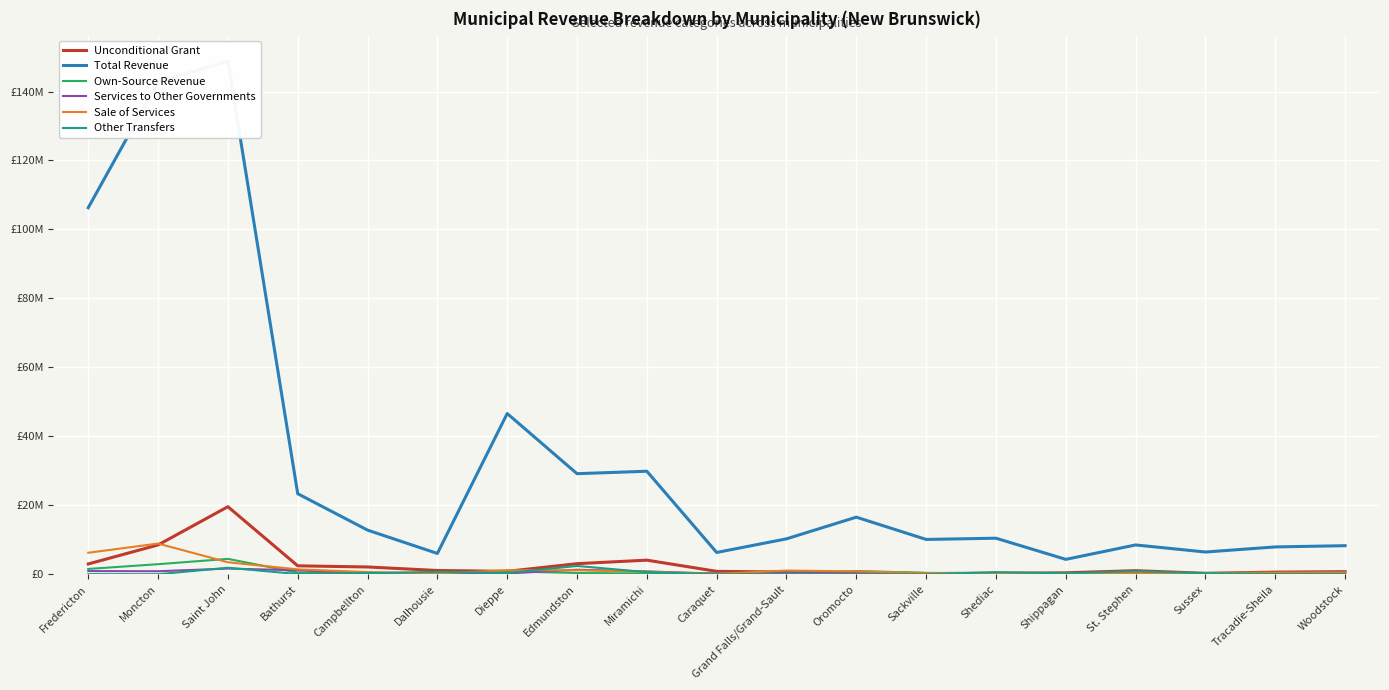

Reading right to left, what are all the values shown in this chart?

Unconditional Grant: 756228	625785	282727	1048900	428990	297457	217185	558705	637791	856407	4098295	3079298	850595	1099102	2121730	2455499	19599548	8515544	2994192
Total Revenue: 8294793	7935453	6460154	8507836	4327733	10462500	10106913	16567045	10282777	6323740	29885208	29172942	46620971	6039856	12811035	23366287	148772180	142776036	106313245
Own-Source Revenue: 84450	249001	46800	189498	40500	90436	428892	934565	141100	241738	233720	372117	856002	38787	429128	484938	4472178	2927849	1547910
Services to Other Governments: 503041	251283	332299	193199	134425	328589	142100	569000	725065	194686	830177	1316613	241997	105023	193548	1155654	1652820	884834	935025
Sale of Services: 540000	470000	378430	395414	179000	418600	348500	855870	1074500	122350	761815	1155347	1166926	205563	639838	1425450	3484701	8906882	6245266
Other Transfers: 85564	64048	317604	892651	266029	628272	0	0	11927	0	625255	2415581	371832	691649	367134	67897	1895364	14978	40000